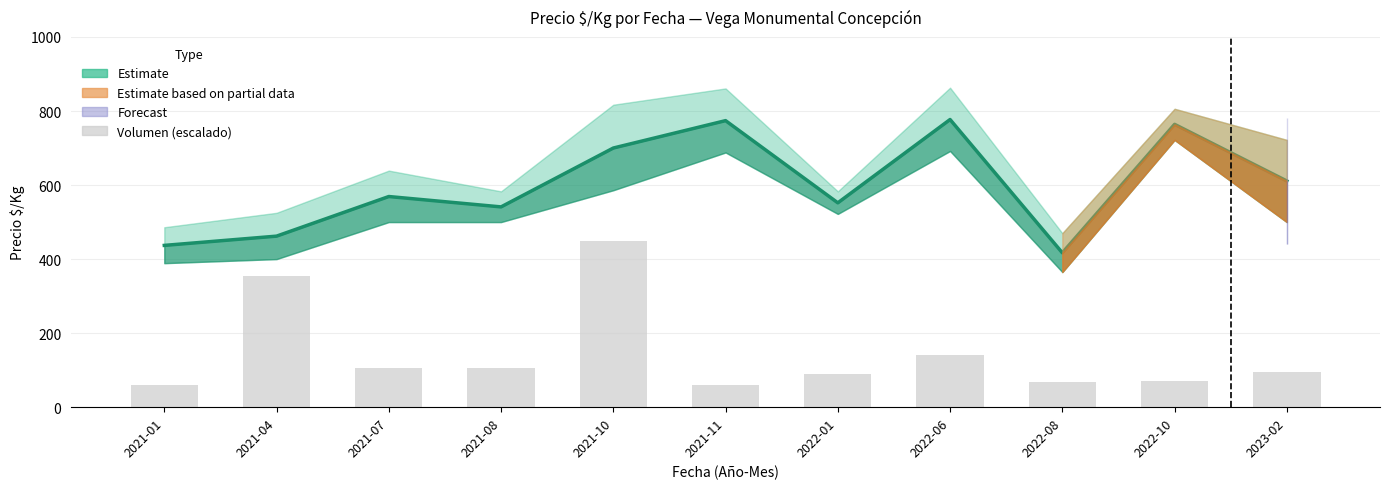

What is the label of the 6th bar from the left?

2021-11